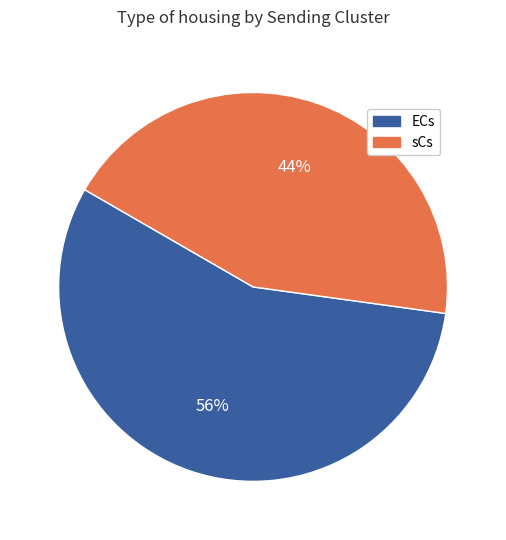

Which category has the biggest portion of the pie?

ECs